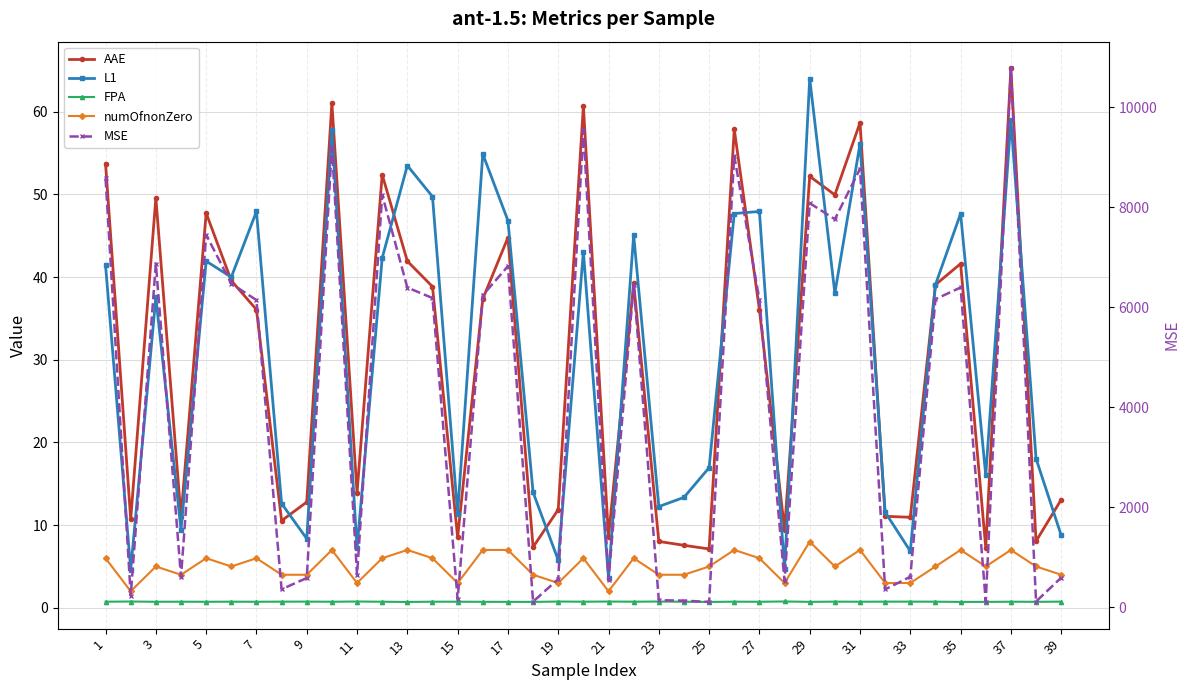

True or false: AAE and FPA cross at least once.

False